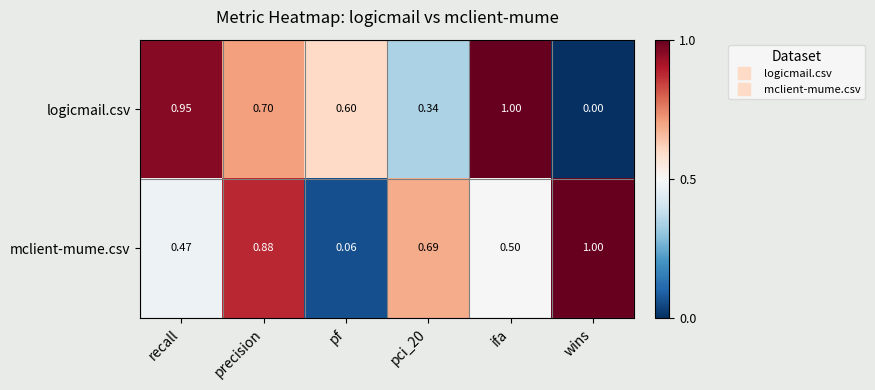

Rank the series by their average value, from lowest to highest.

logicmail.csv, mclient-mume.csv